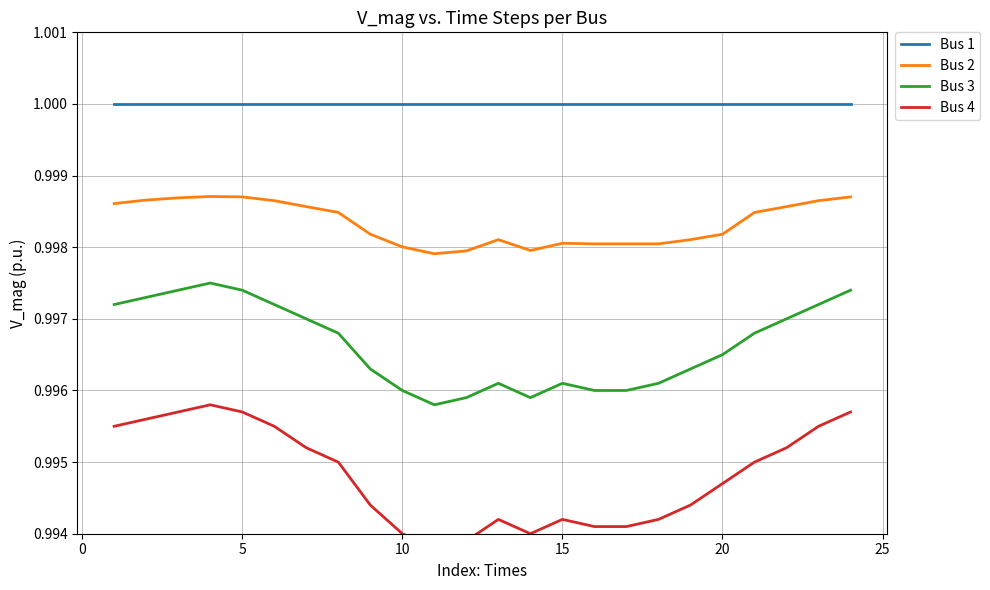

True or false: Bus 2 and Bus 4 intersect in this chart.

False